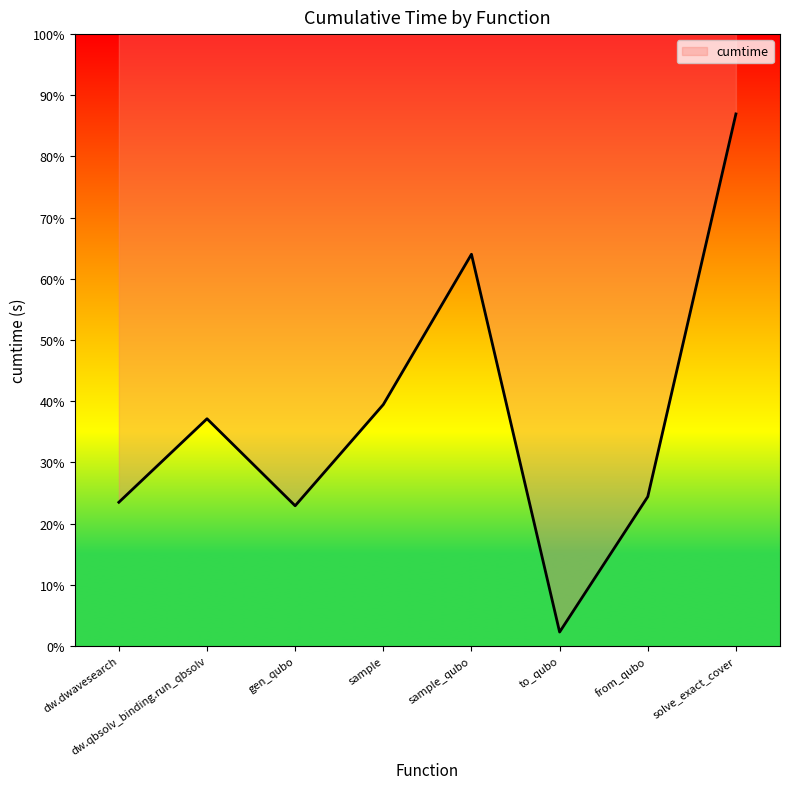

At which category does the data reach its first local valley?

gen_qubo